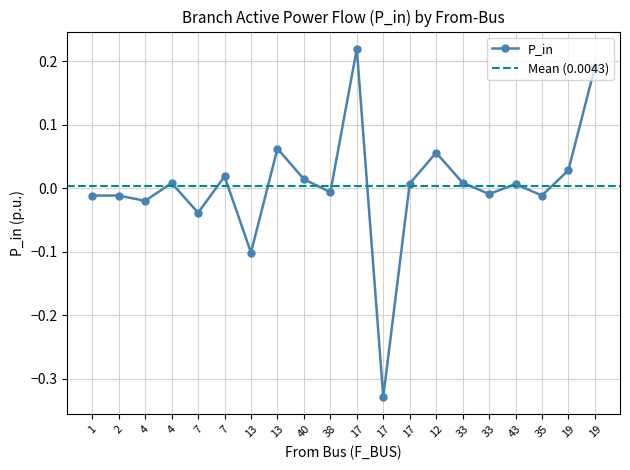

True or false: the data shows -0.0 at 4.

False